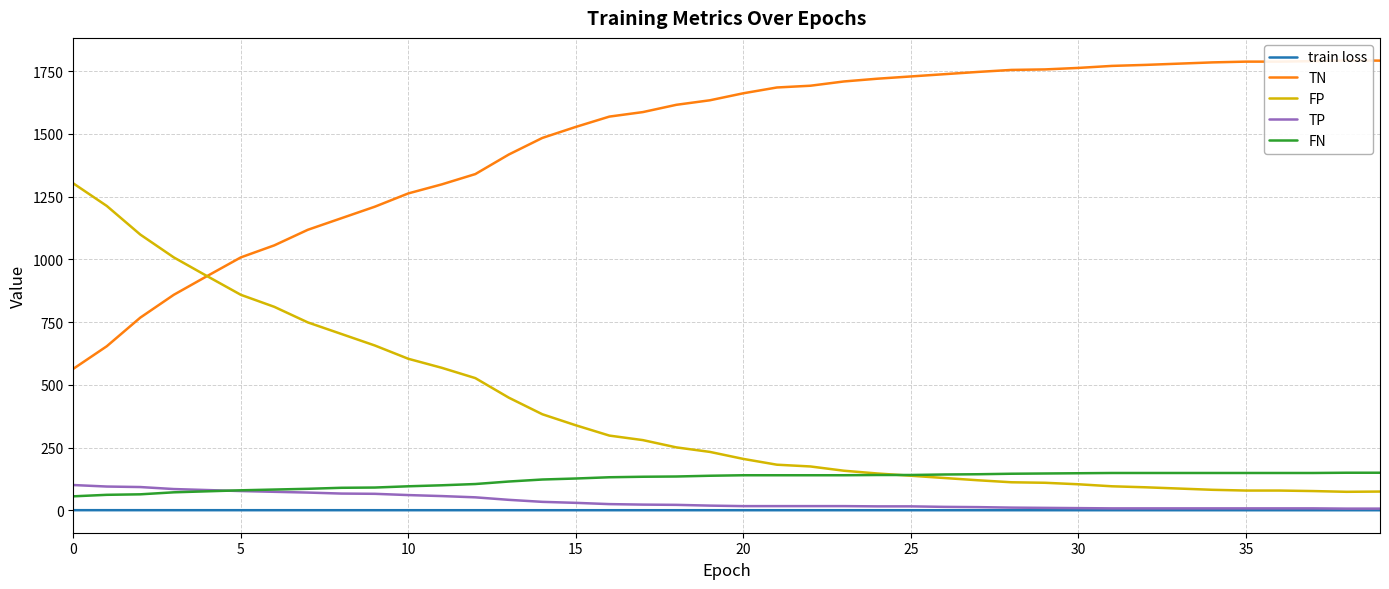

What is the label of the 17th point from the right?

23